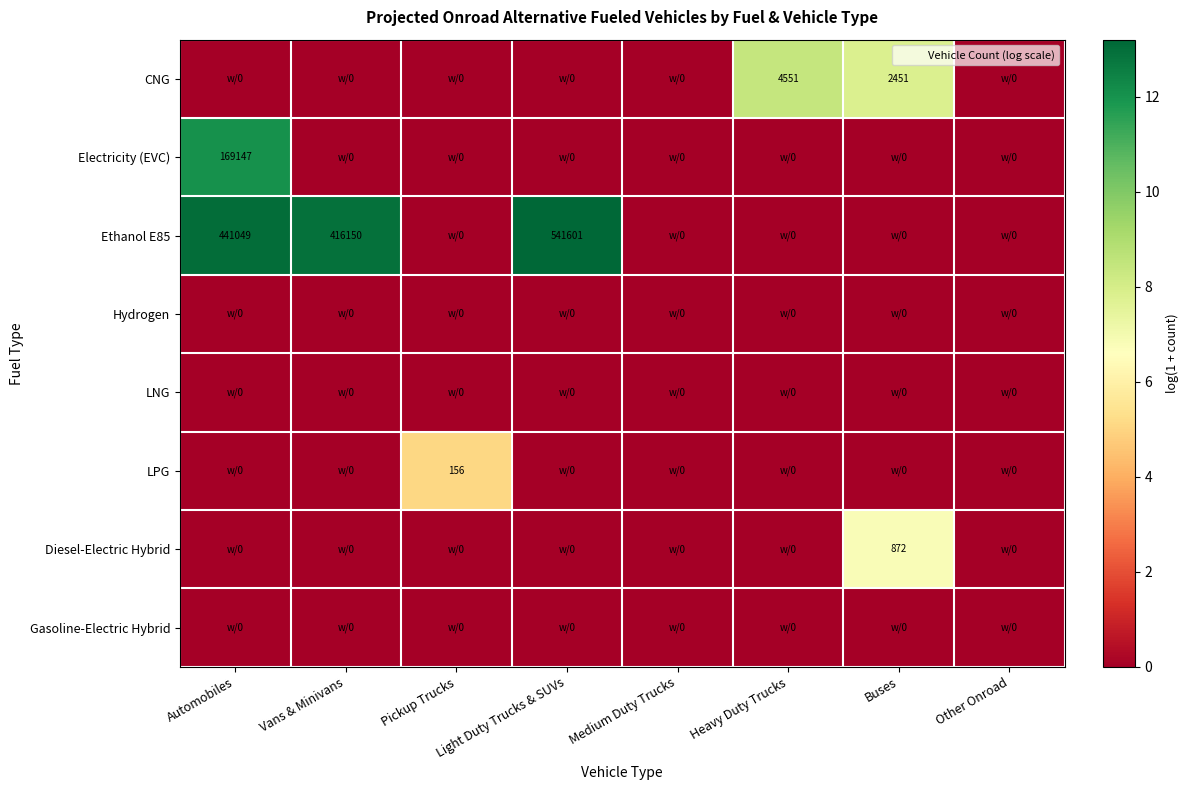

List the series in order of their peak value, highest first.

Ethanol E85, Electricity (EVC), CNG, Diesel-Electric Hybrid, LPG, Hydrogen, LNG, Gasoline-Electric Hybrid